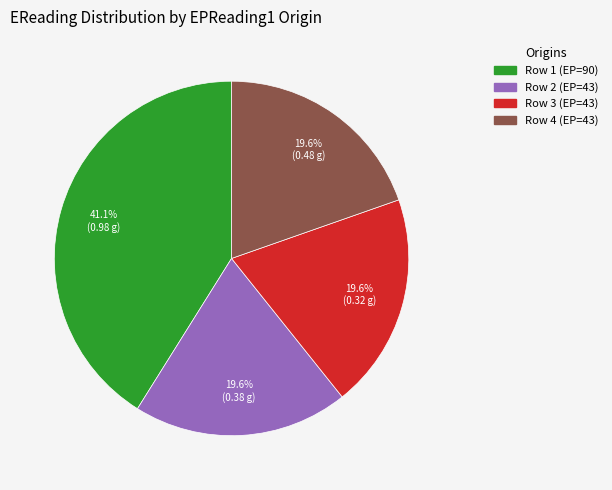

Does any single category account for the majority?

No